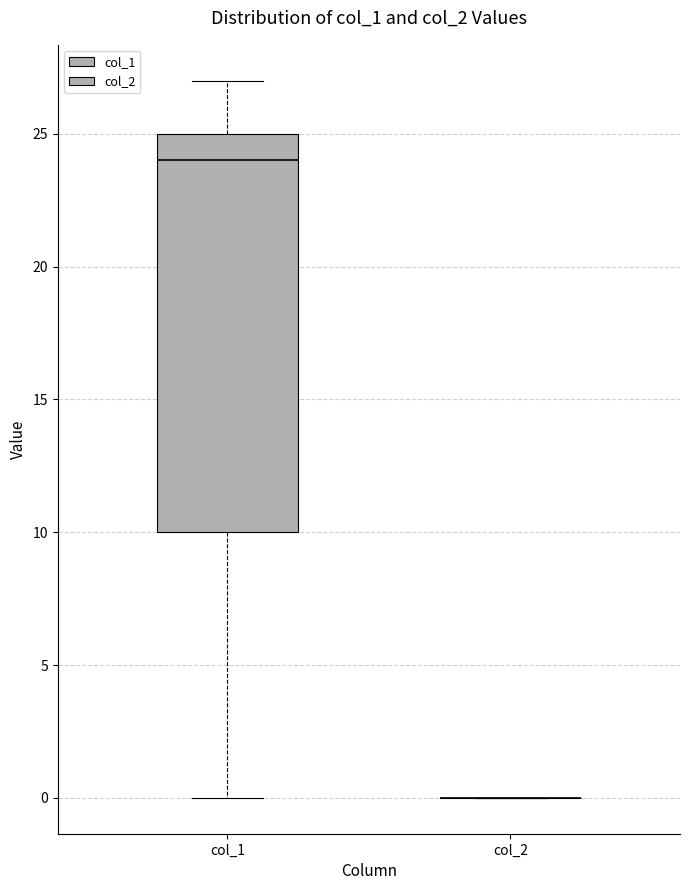

Which box is the tallest, from its lower edge to its upper edge?

col_1